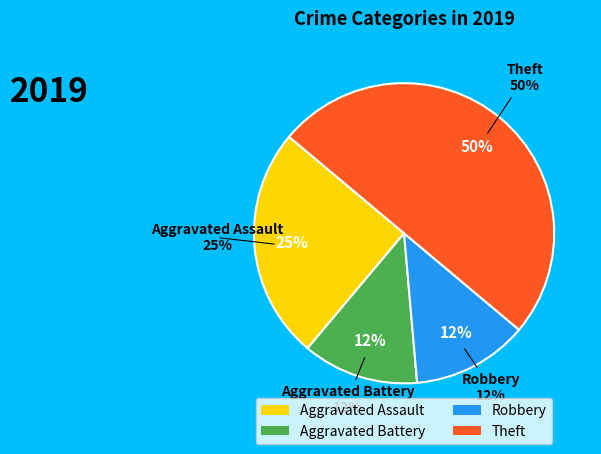

Is Robbery the majority of the pie?

No